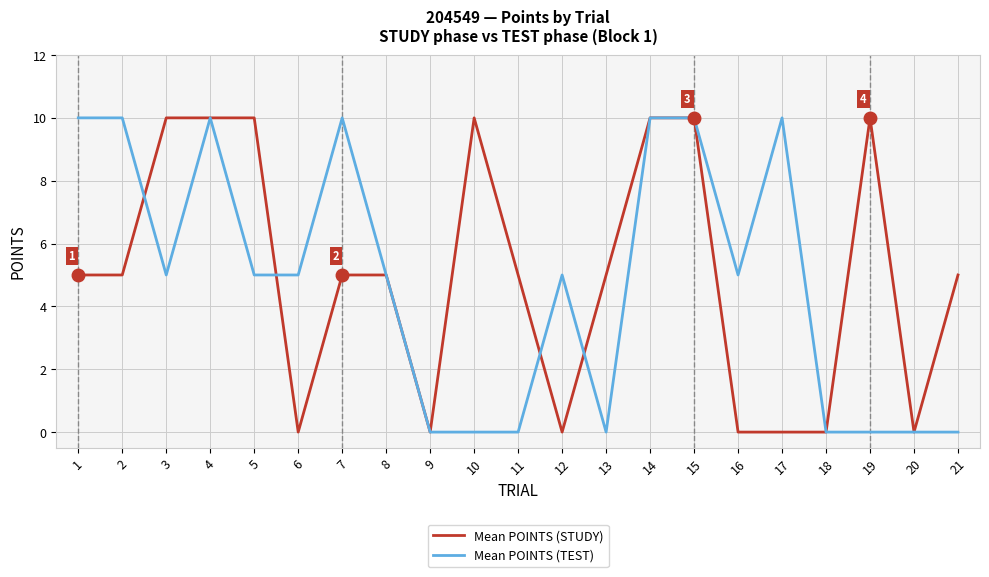

What is the difference between the maximum and minimum values in the Mean POINTS (STUDY) series?

10